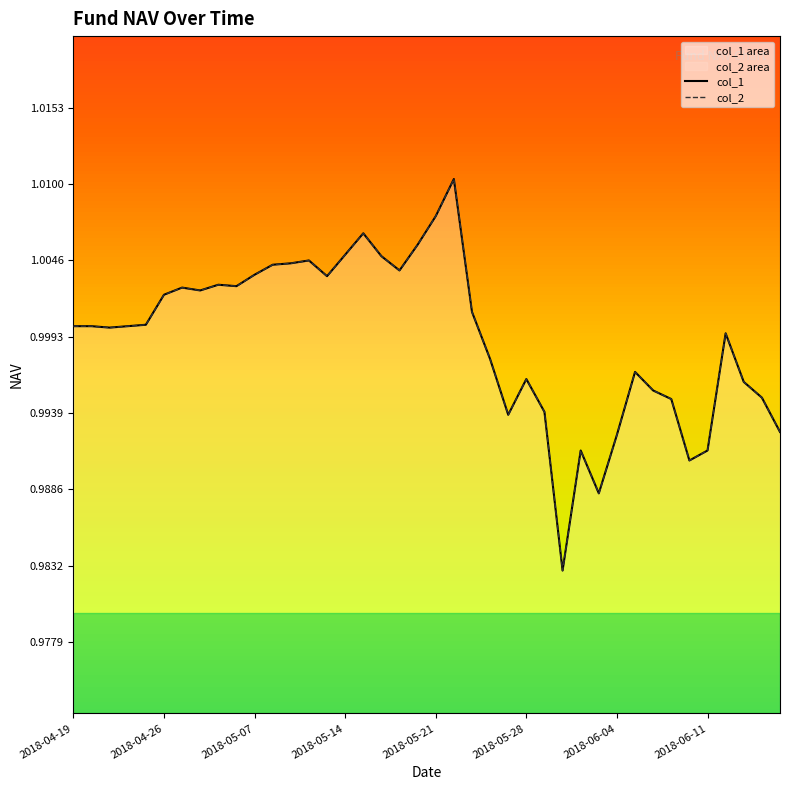

Is it true that col_1 equals 1.0 at 19?

True